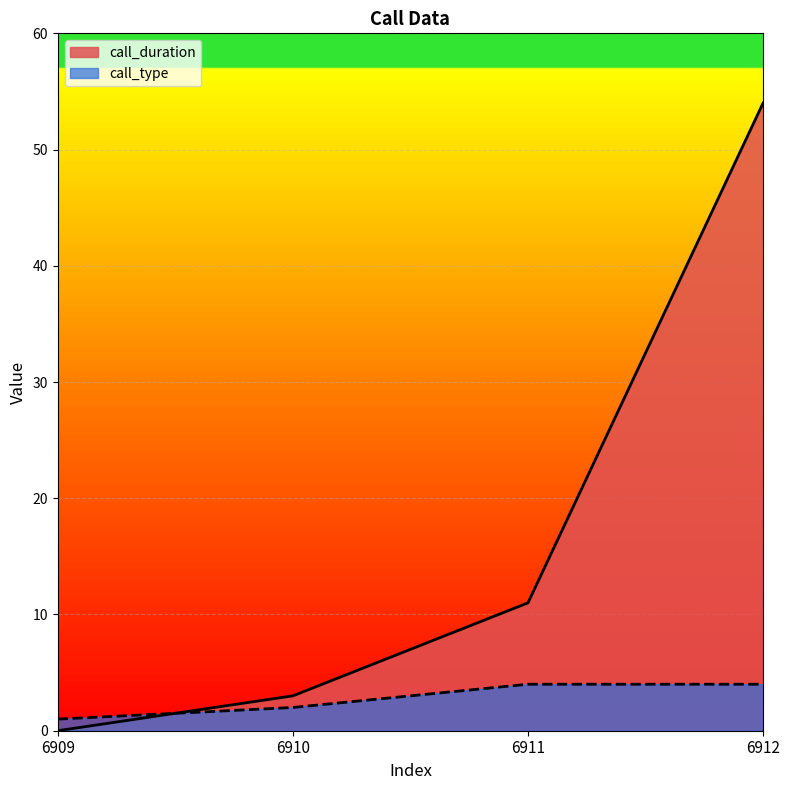

What is the average value of the call_duration series?

17